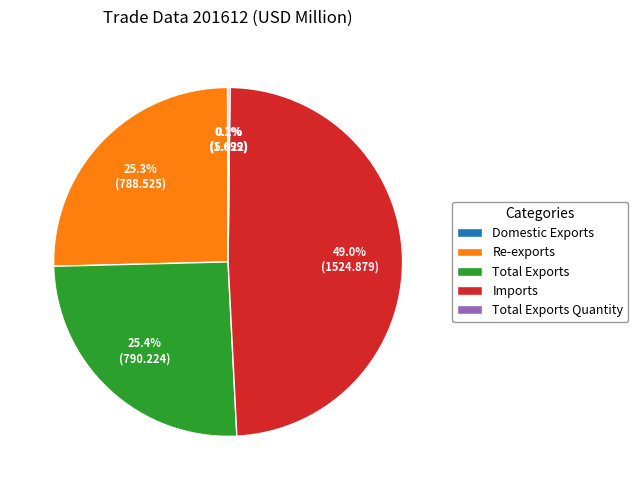

What percentage is NOT represented by Imports?

51.0%